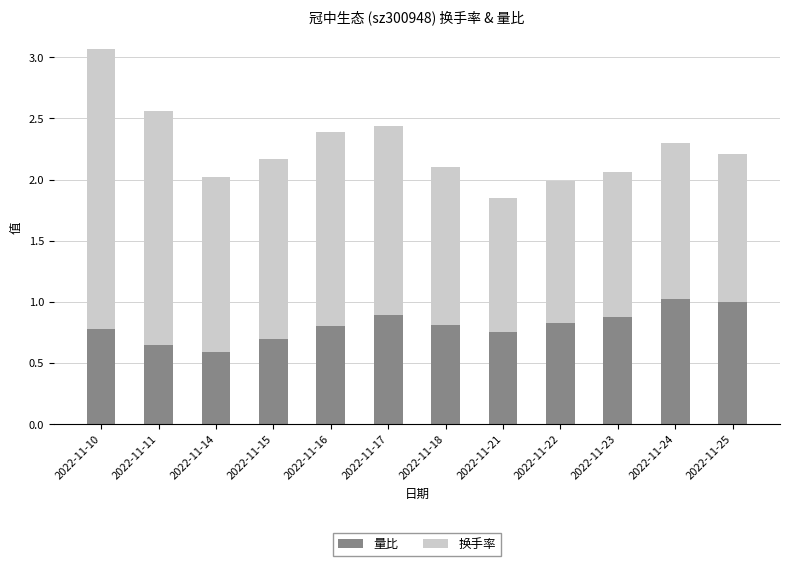

What is the total value across all series at 2022-11-24?

2.3